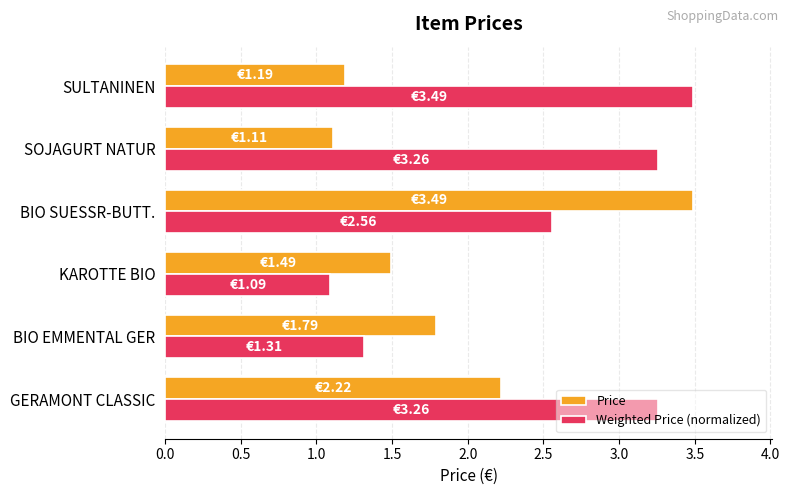

What is the difference between the maximum and second lowest values in the Price series?

2.3